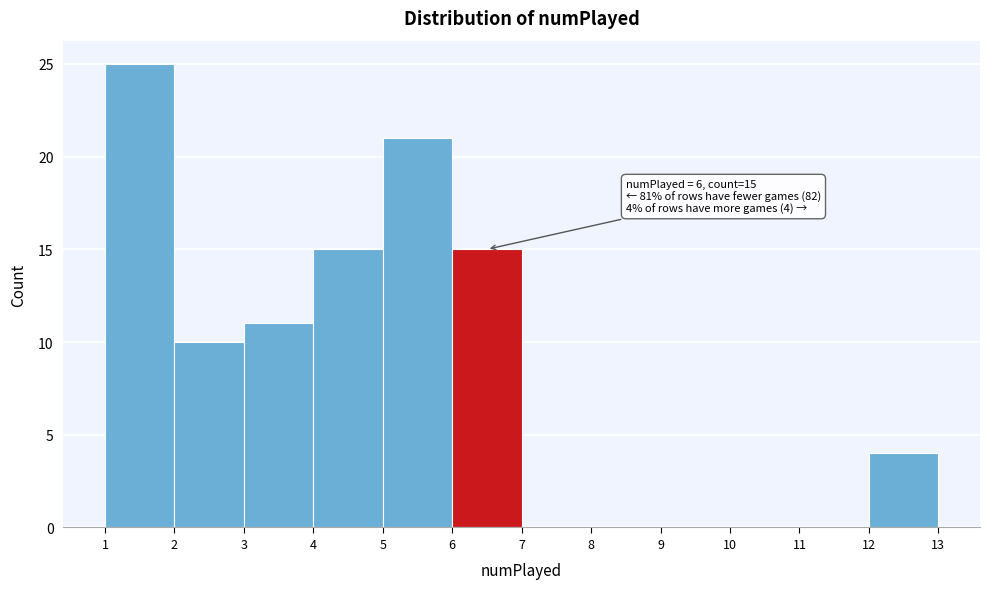

Which range on the x-axis has the tallest bar?

1 to 2